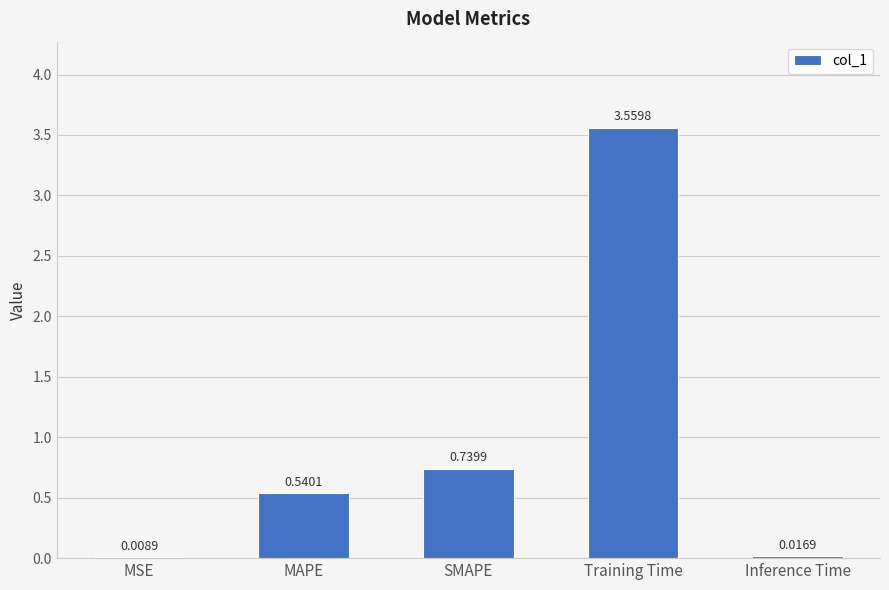

Which has a higher value, Training Time or MAPE?

Training Time